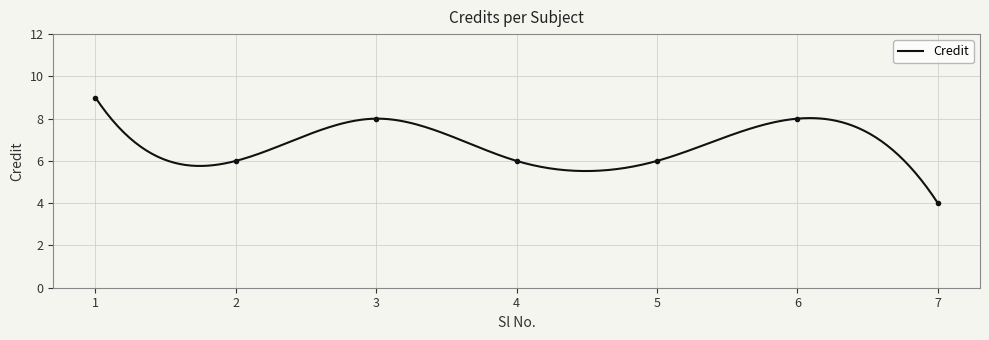

Rank the categories by value from highest to lowest.

1, 3, 6, 2, 4, 5, 7